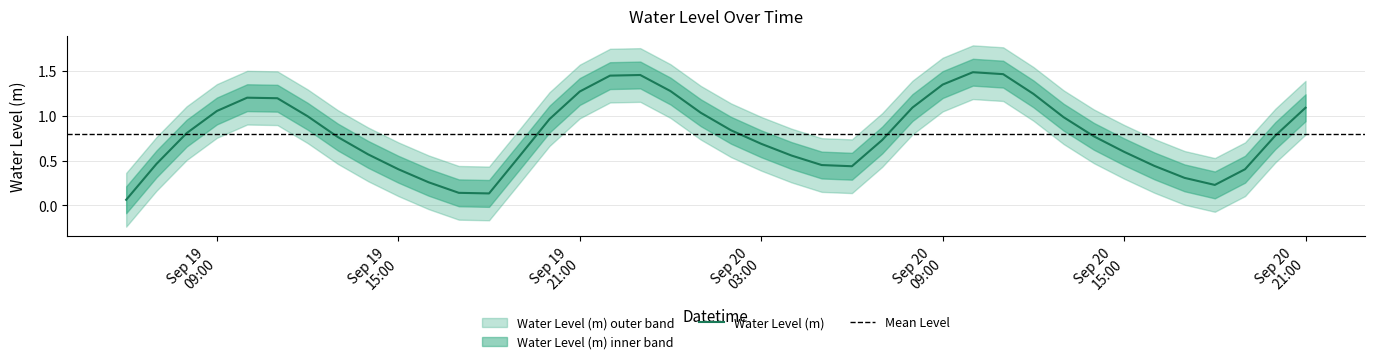

The value at 2023-09-20 04:00:00 is 0.2. True or false?

False